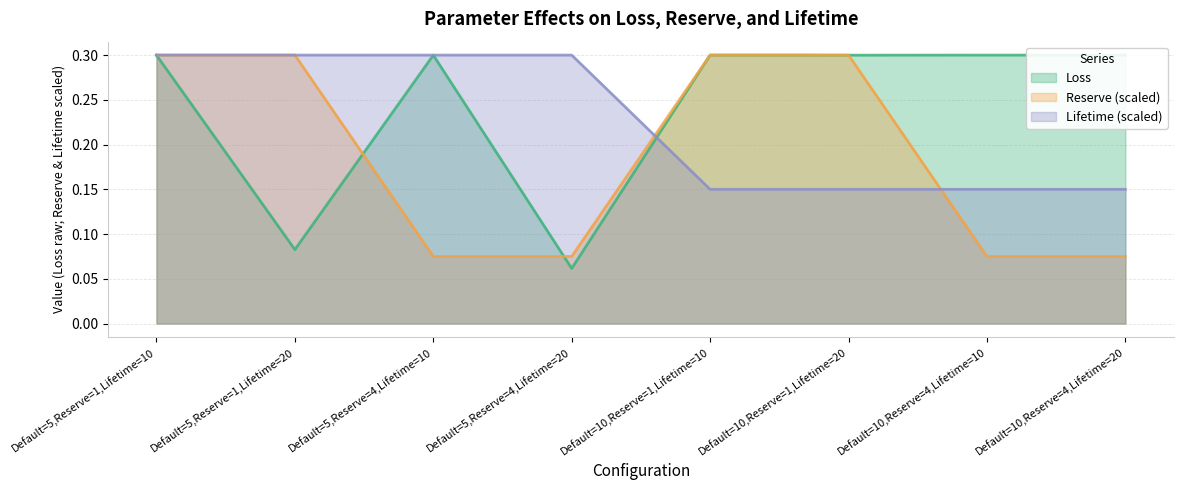

What are all the series names shown in the legend?

Loss, Reserve (scaled), Lifetime (scaled)